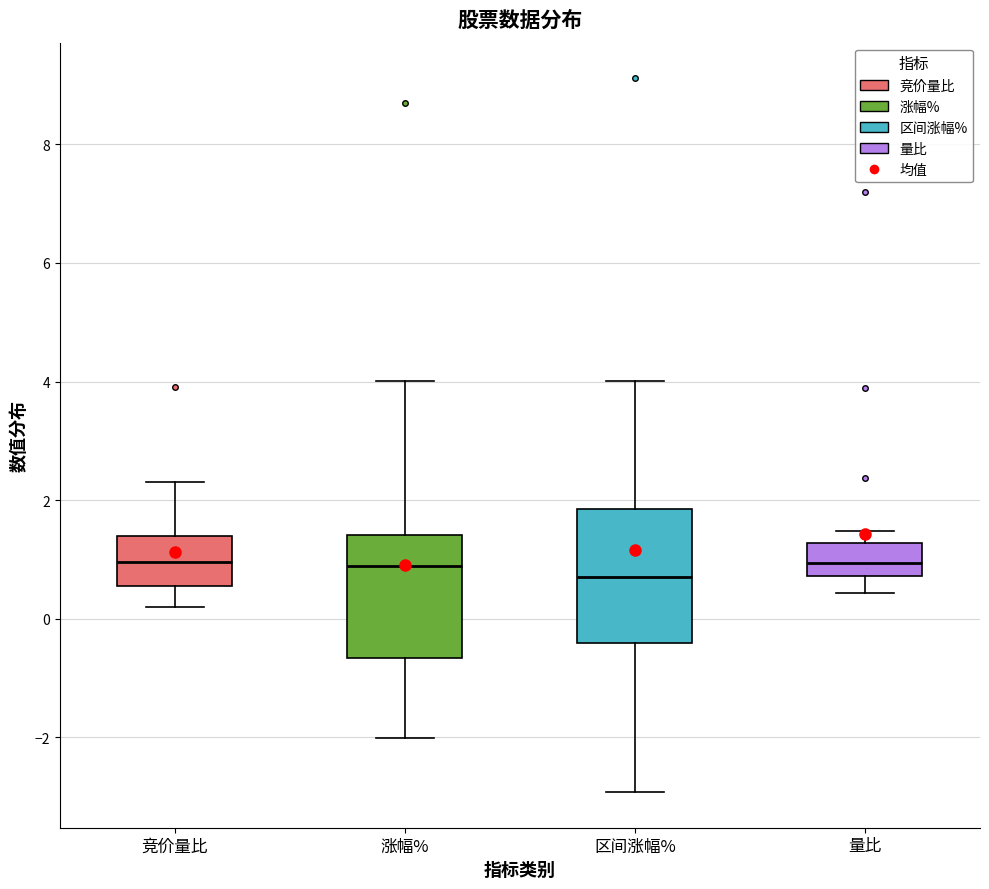

Where does the lower whisker of the box for 量比 end on the y-axis? The values are not printed on the chart, so give them approximately, as read against the axis.

0.4